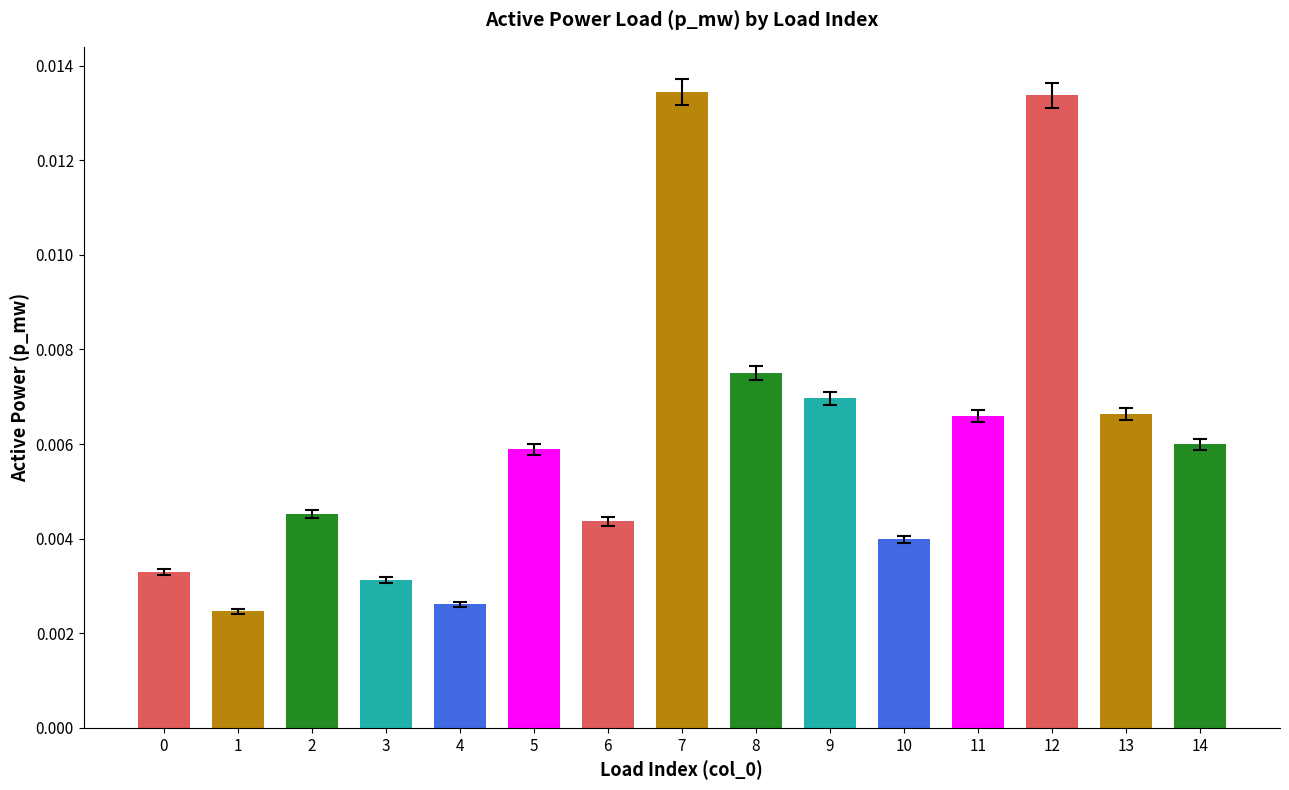

Between 2 and 13, which is larger?

13